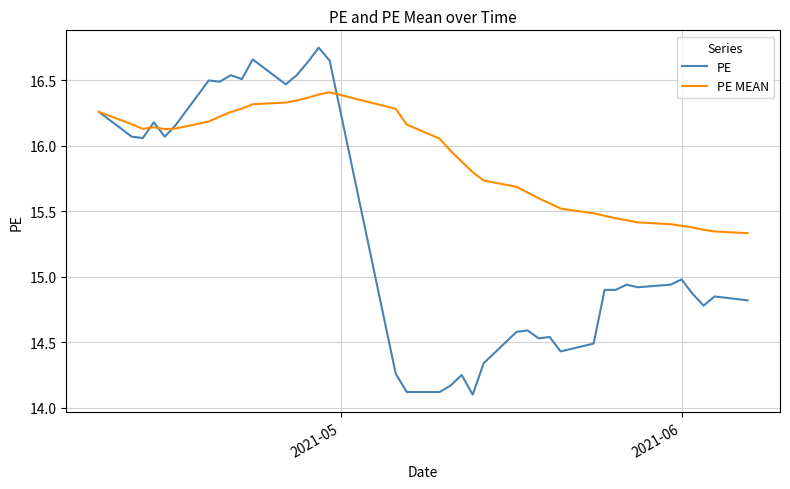

Which series has the widest spread of values?

PE